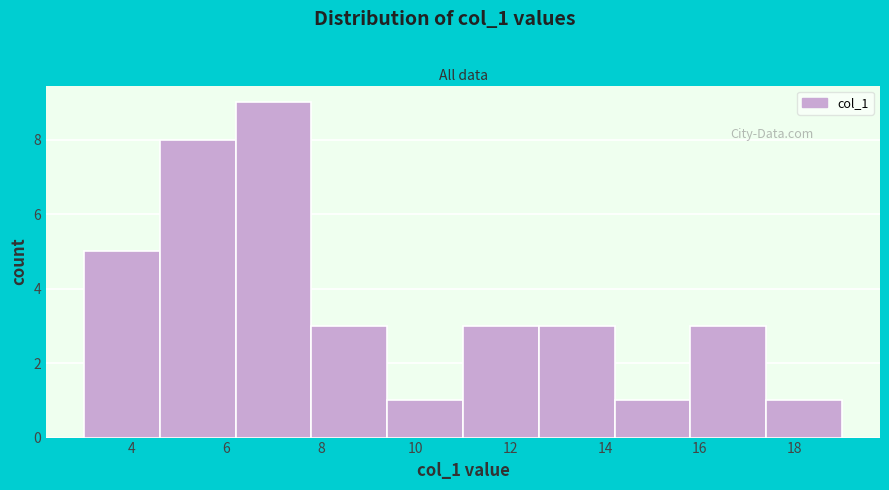

Reading left to right, list every bar in this chart as the range it spans on the x-axis followed by its height. The values are not printed on the chart, so give them approximately, as read against the axis.

3.0 to 4.6: 5
4.6 to 6.2: 8
6.2 to 7.8: 9
7.8 to 9.4: 3
9.4 to 11.0: 1
11.0 to 12.6: 3
12.6 to 14.2: 3
14.2 to 15.8: 1
15.8 to 17.4: 3
17.4 to 19.0: 1